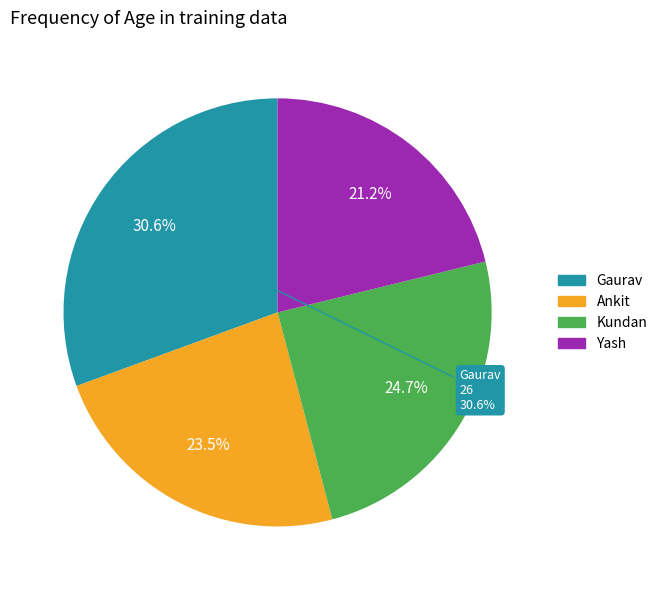

Rank the categories by value from lowest to highest.

Yash, Ankit, Kundan, Gaurav